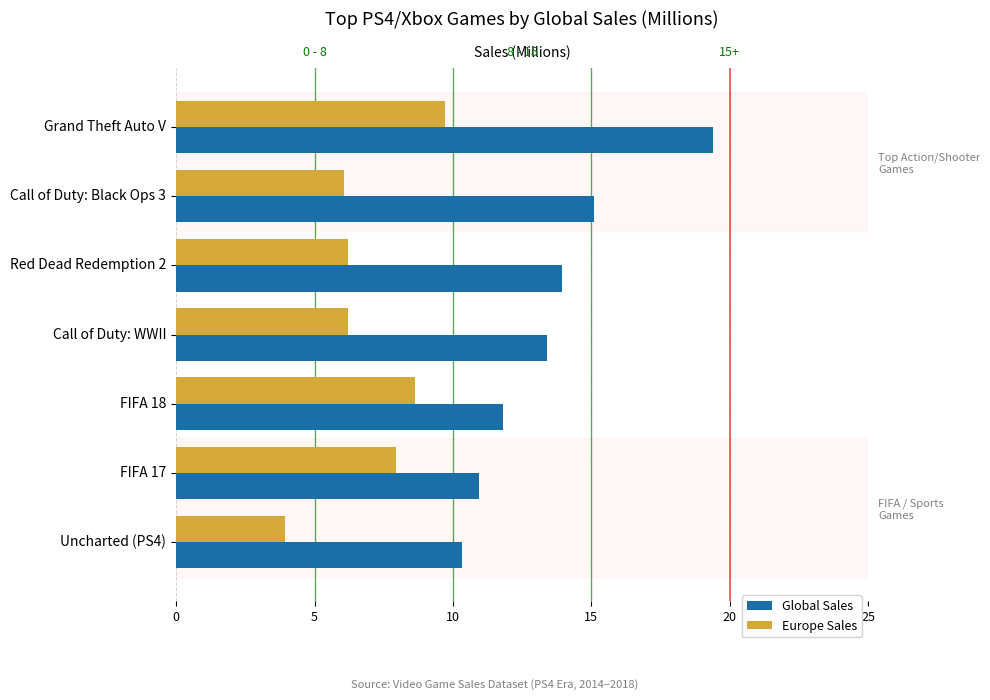

Does the chart contain stacked bars?

No